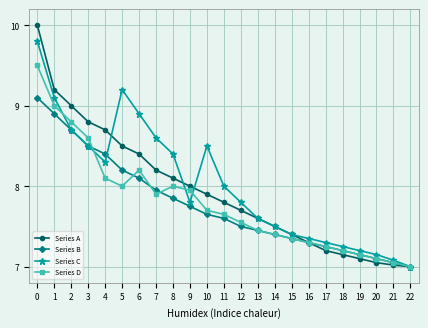

True or false: Series B has a value of 7.8 at 9.

True